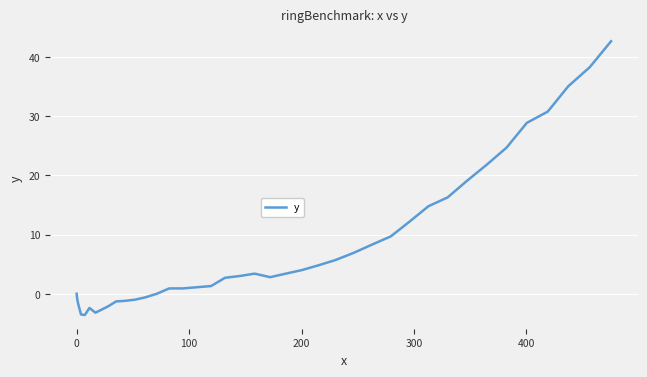

What is the difference between the maximum and minimum values?

46.3